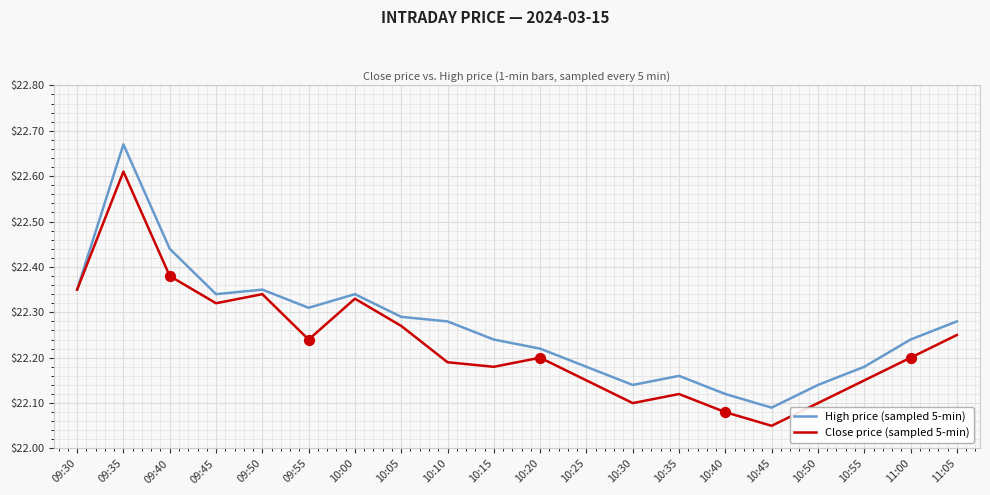

Which series has the largest range (max minus min)?

High price (sampled 5-min)